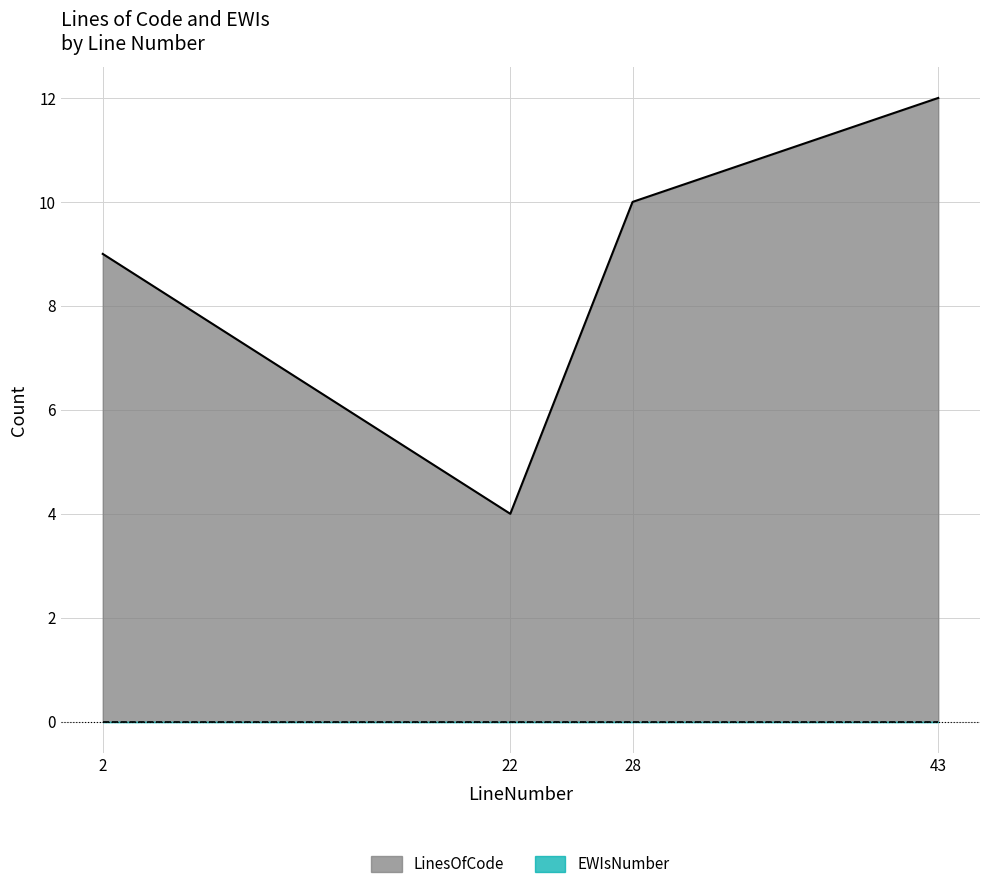

At which category does the chart reach its minimum across all series?

22